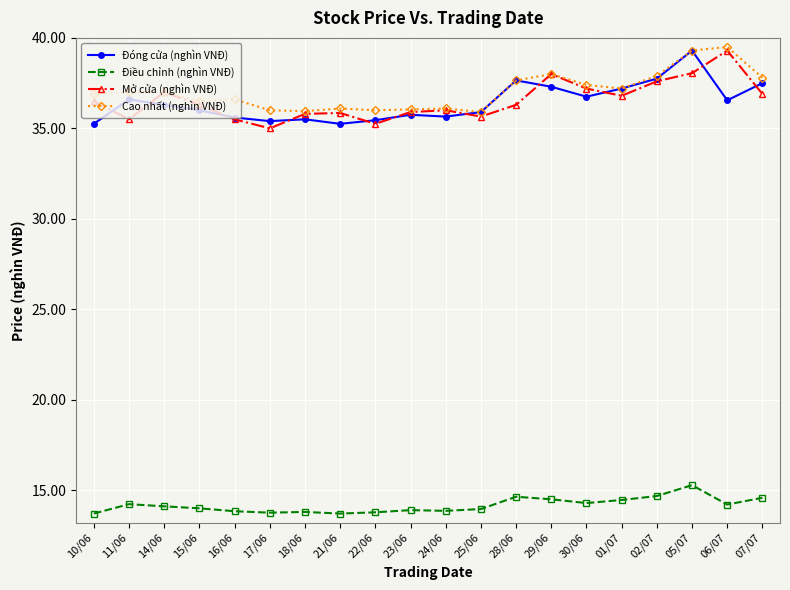

How many categories are shown in the chart?

20